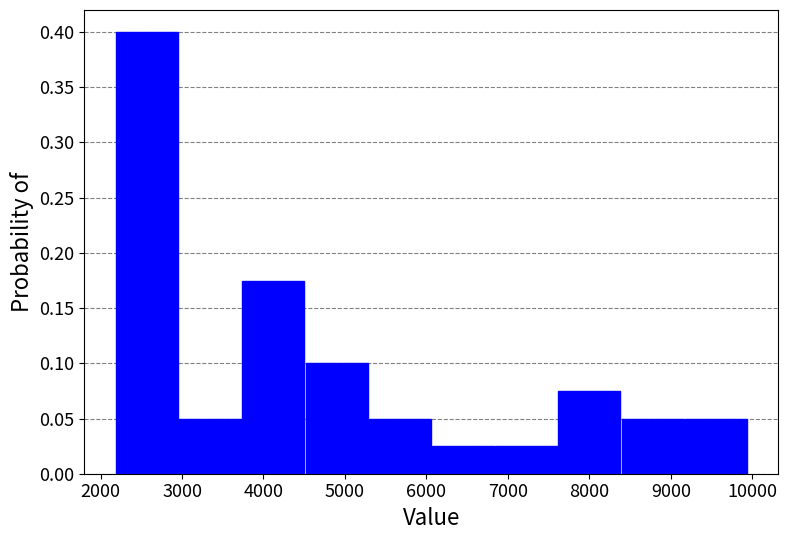

Reading left to right, list every bar in this chart as the range it spans on the x-axis followed by its height. Neither the bar edges nor the heights are printed on the chart, so give them approximately, as read against the axes.

2200 to 3000: 0.400
3000 to 3700: 0.050
3700 to 4500: 0.175
4500 to 5300: 0.100
5300 to 6100: 0.050
6100 to 6800: 0.025
6800 to 7600: 0.025
7600 to 8400: 0.075
8400 to 9200: 0.050
9200 to 9900: 0.050